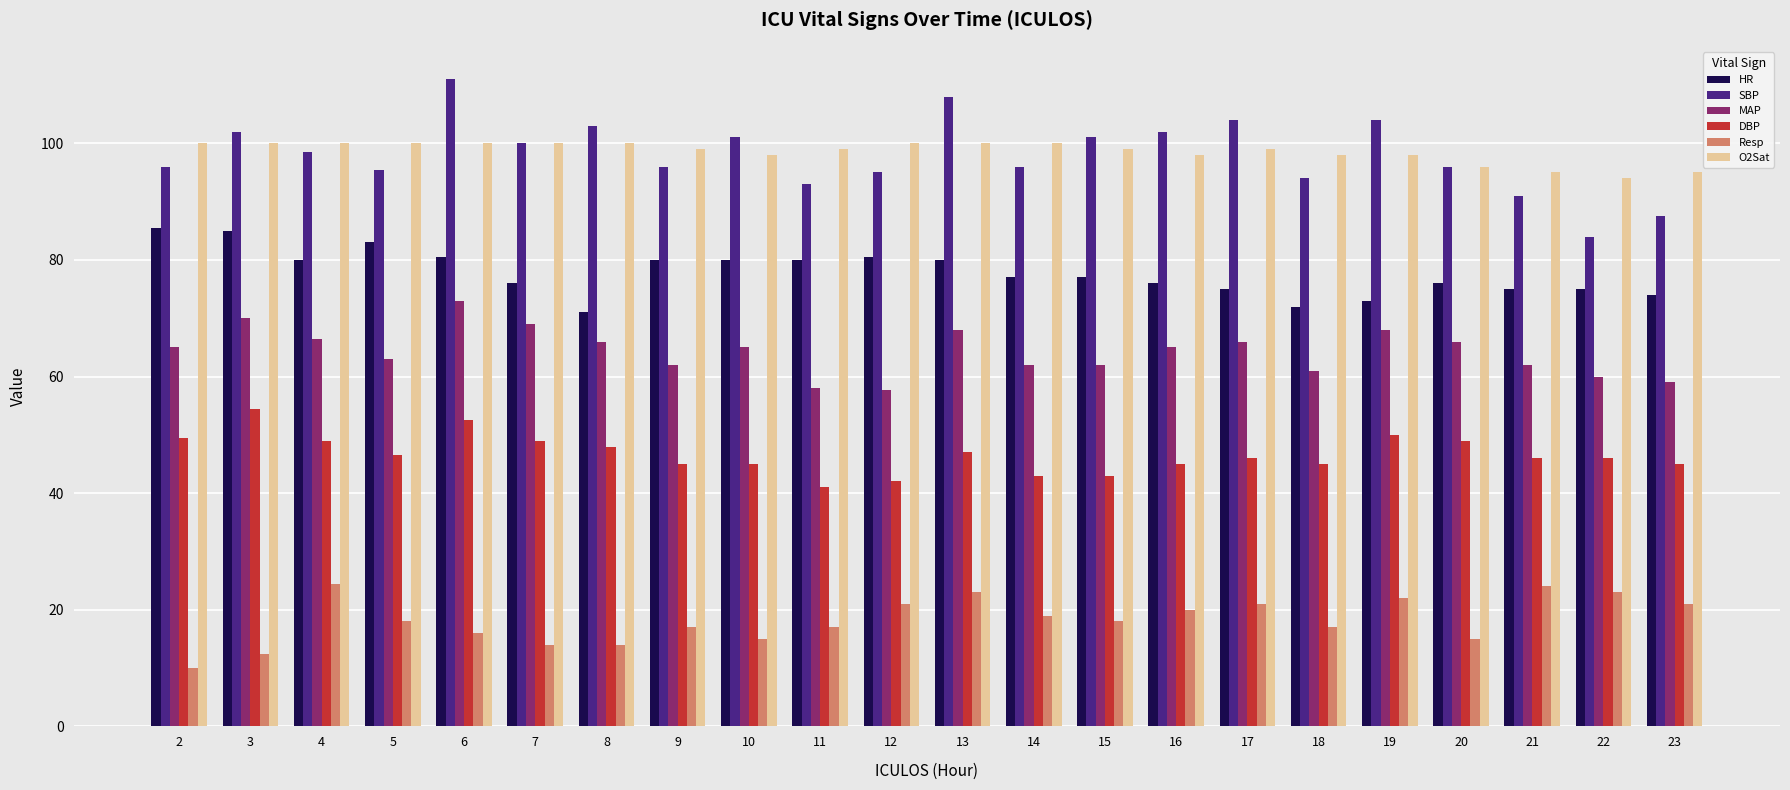

What are all the series names shown in the legend?

HR, SBP, MAP, DBP, Resp, O2Sat